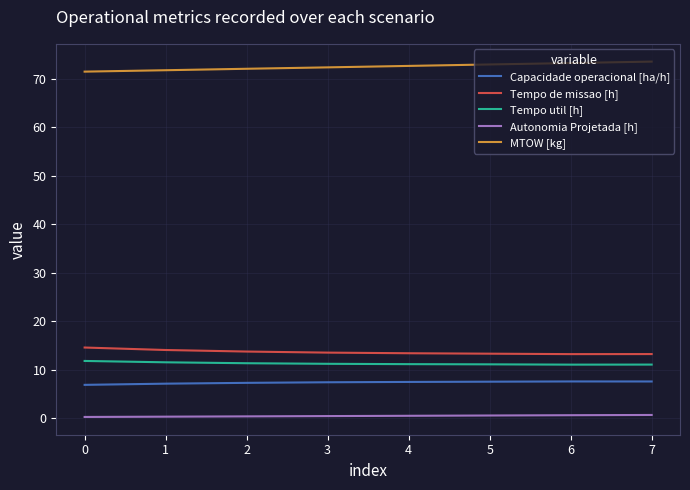

What is the greatest value displayed?

73.6